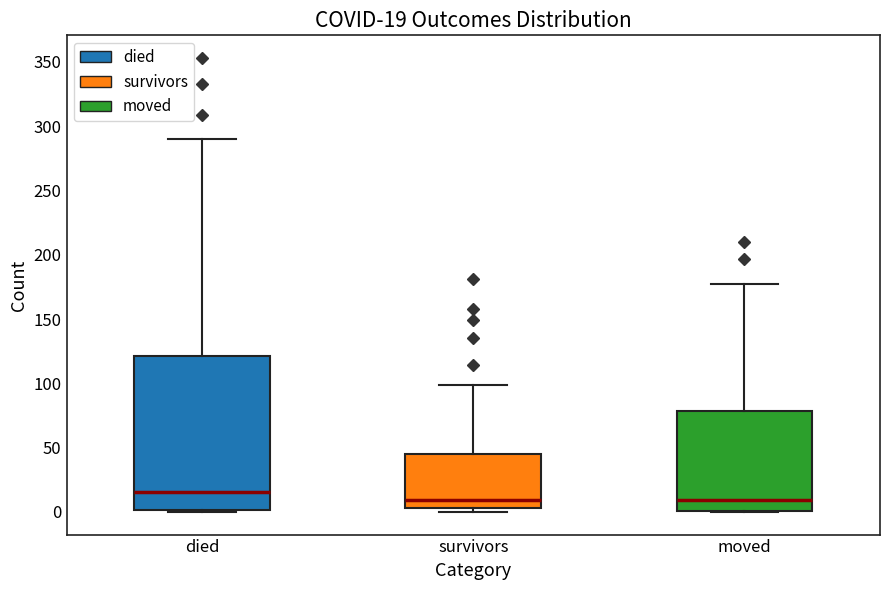

Comparing the boxes themselves (not the whiskers), which one is the tallest?

died